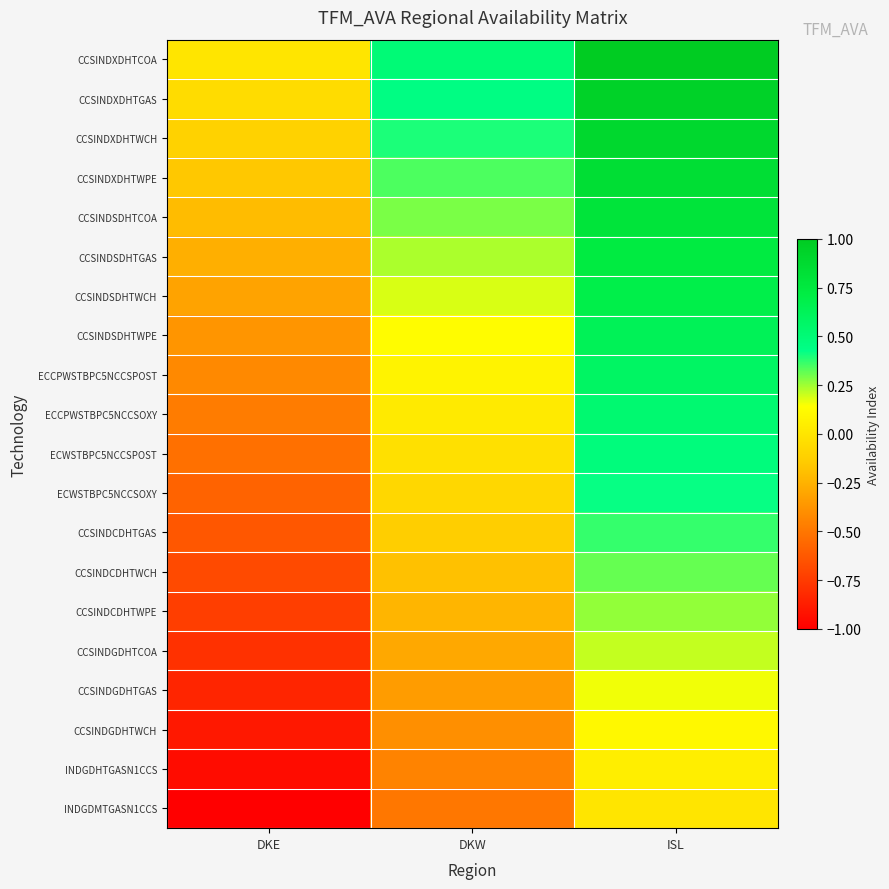

How many series are shown in this chart?

20